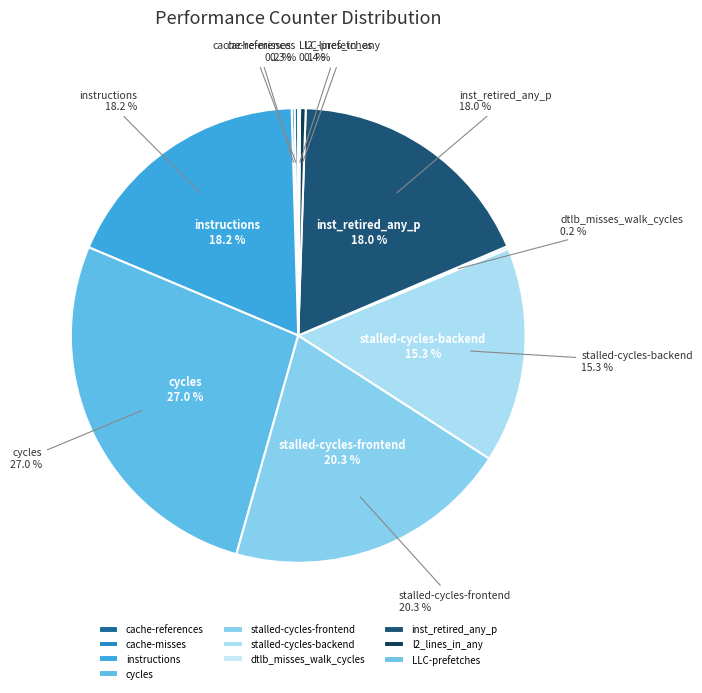

Which slice is the smallest?

LLC-prefetches